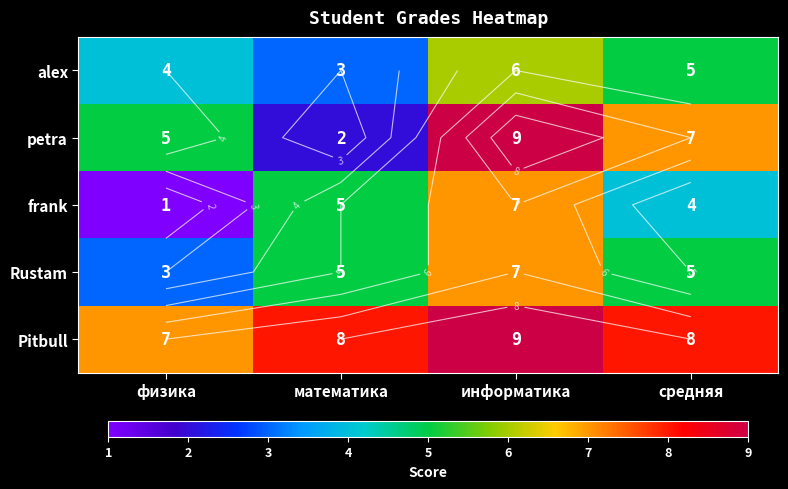

What is the average value of the Rustam series?

5